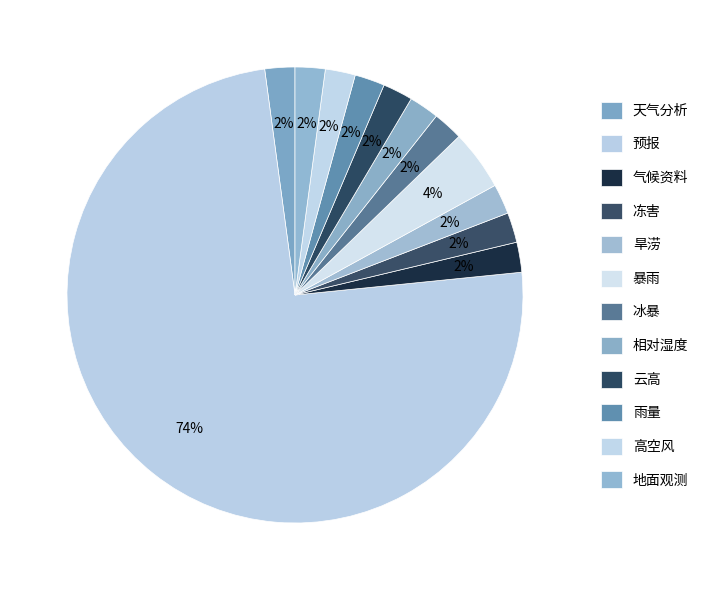

Count the number of slices in the pie.

12